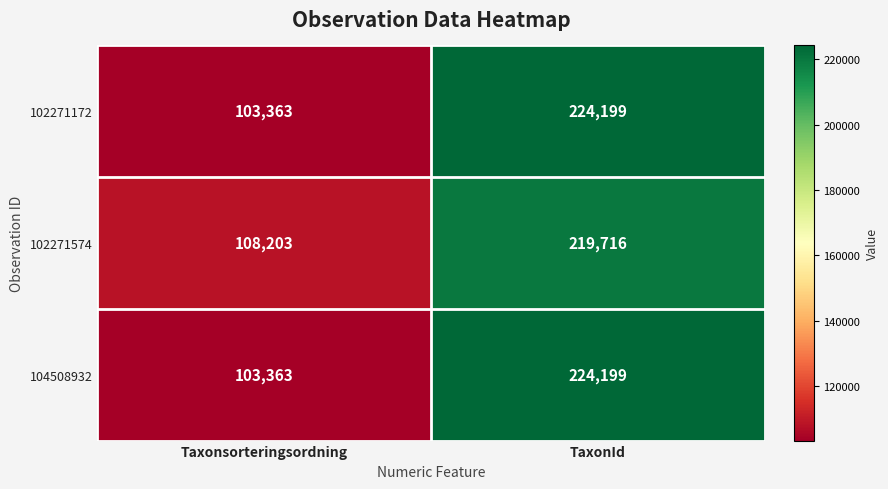

Which category has the lowest value across all series?

Taxonsorteringsordning